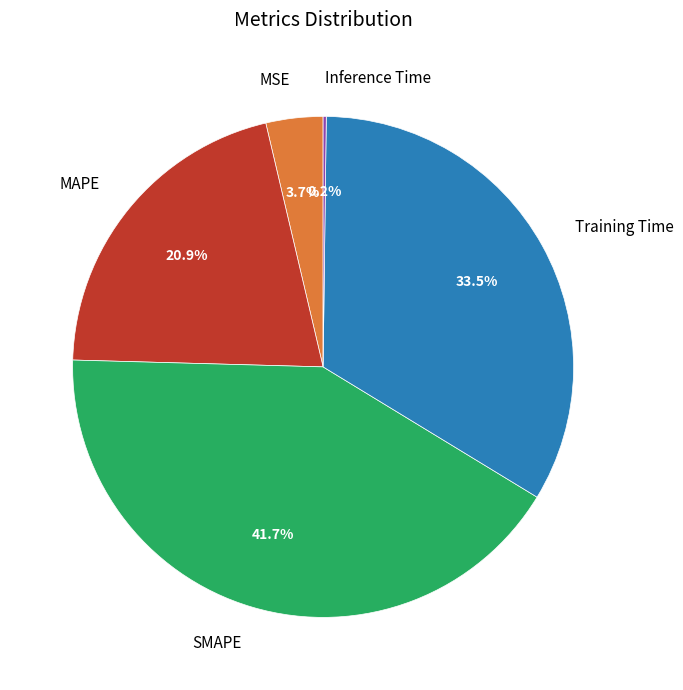

To the nearest percent, what is the average slice percentage?

20%